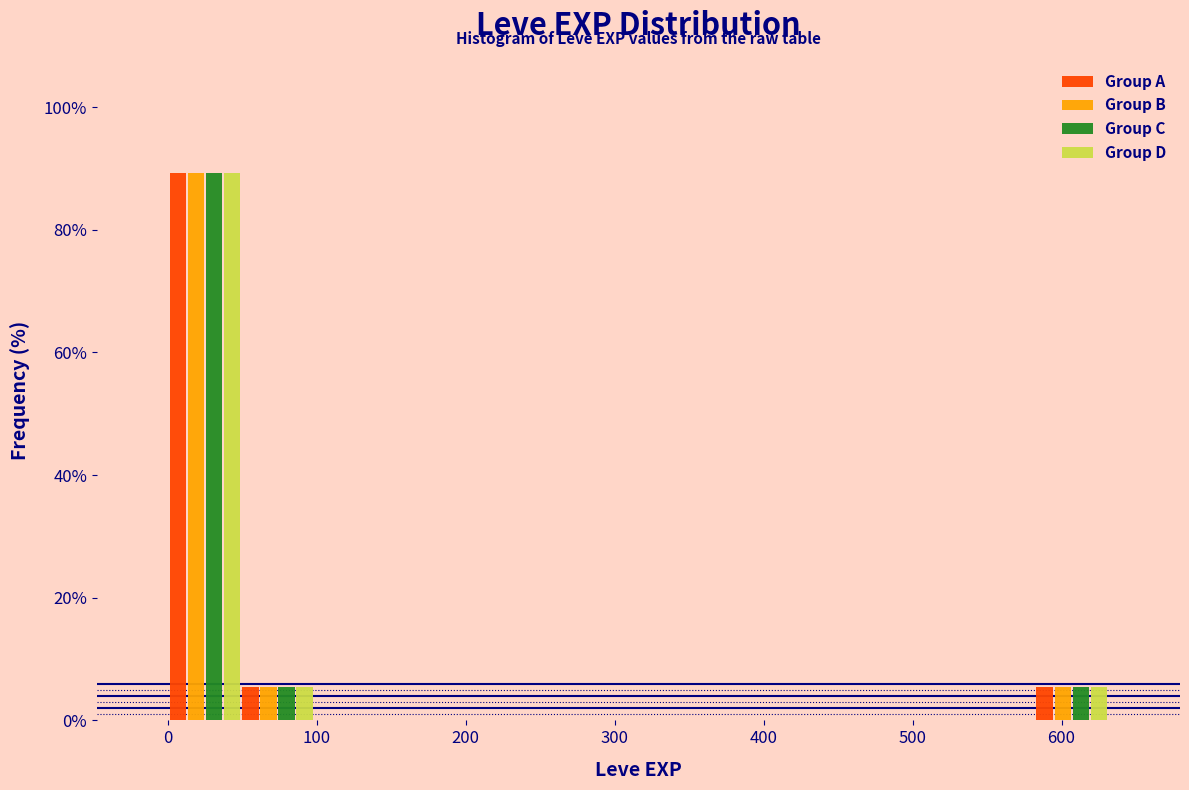

Reading left to right, transcribe this chart: for each range on the x-axis, give the height of each series' bar. Neither the bar edges nor the heights are printed on the chart, so give them approximately, as read against the axes.

0 to 50: Group A=90	Group B=90	Group C=90	Group D=90
50 to 100: Group A=6	Group B=6	Group C=6	Group D=6
100 to 150: Group A=0	Group B=0	Group C=0	Group D=0
150 to 190: Group A=0	Group B=0	Group C=0	Group D=0
190 to 240: Group A=0	Group B=0	Group C=0	Group D=0
240 to 290: Group A=0	Group B=0	Group C=0	Group D=0
290 to 340: Group A=0	Group B=0	Group C=0	Group D=0
340 to 390: Group A=0	Group B=0	Group C=0	Group D=0
390 to 440: Group A=0	Group B=0	Group C=0	Group D=0
440 to 490: Group A=0	Group B=0	Group C=0	Group D=0
490 to 530: Group A=0	Group B=0	Group C=0	Group D=0
530 to 580: Group A=0	Group B=0	Group C=0	Group D=0
580 to 630: Group A=6	Group B=6	Group C=6	Group D=6